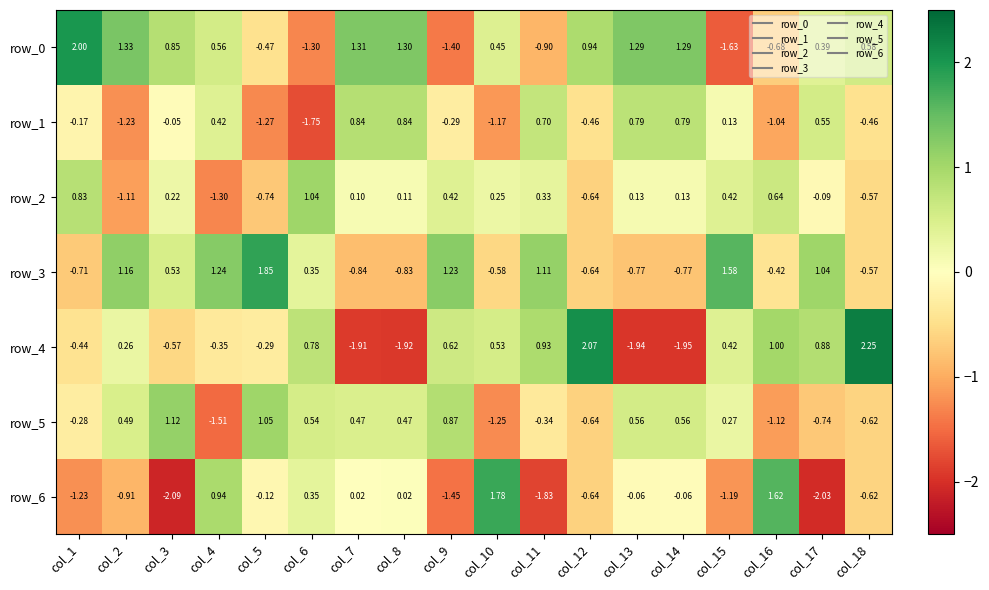

True or false: row_2 has a value of 0.5 at col_1.

False